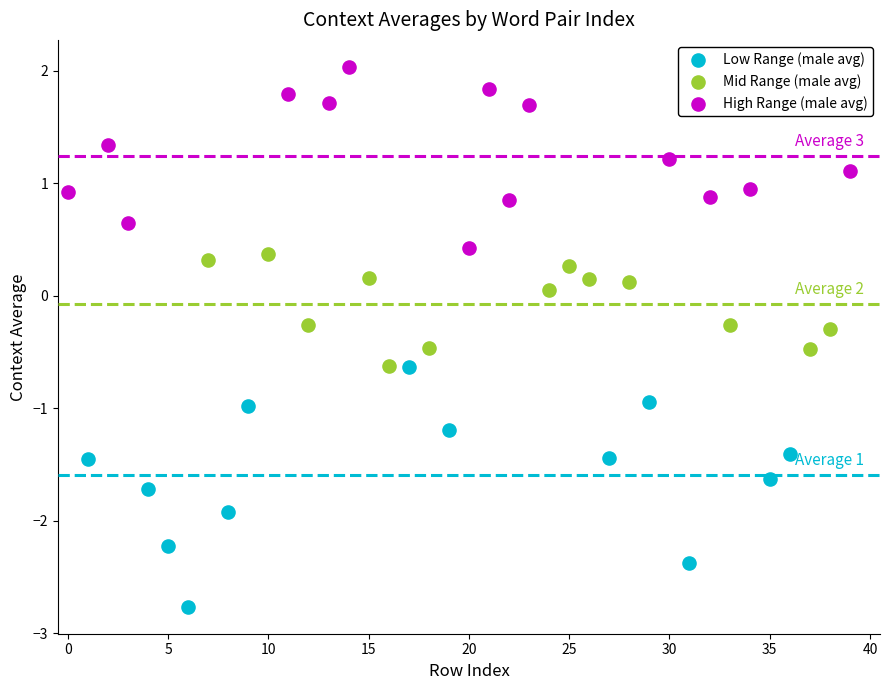

Which series contains the lowest Y value?

Low Range (male avg)